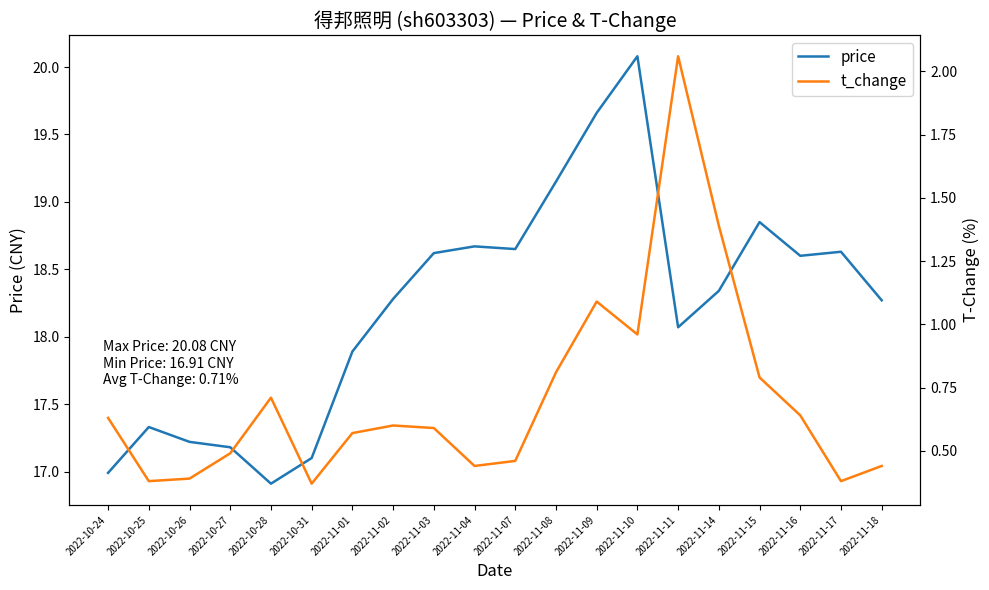

At how many categories does at least one series exceed 10?

20